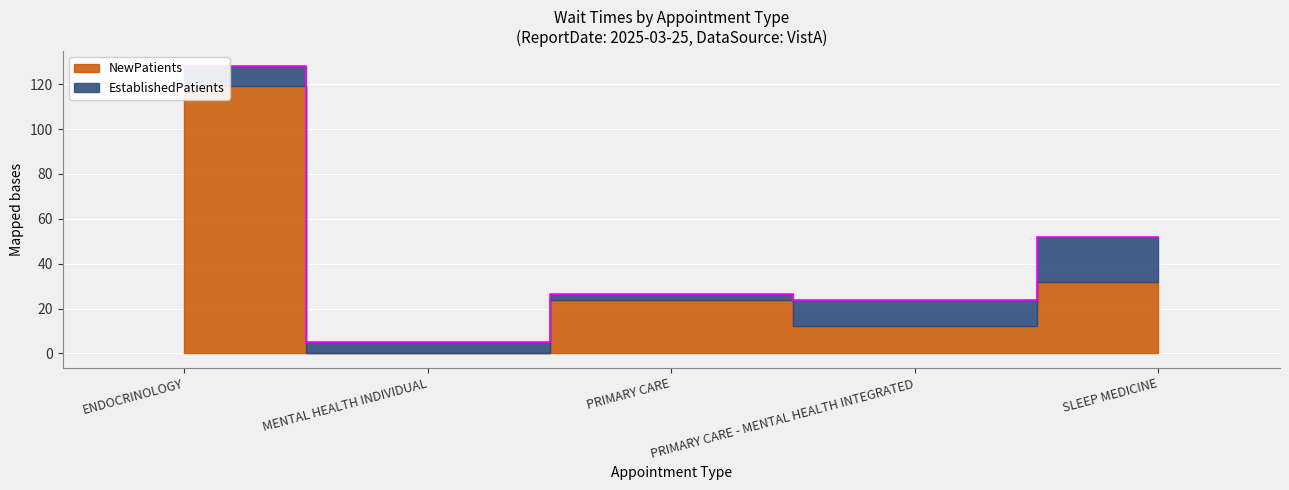

At which category does the data reach its first local valley?

MENTAL HEALTH INDIVIDUAL